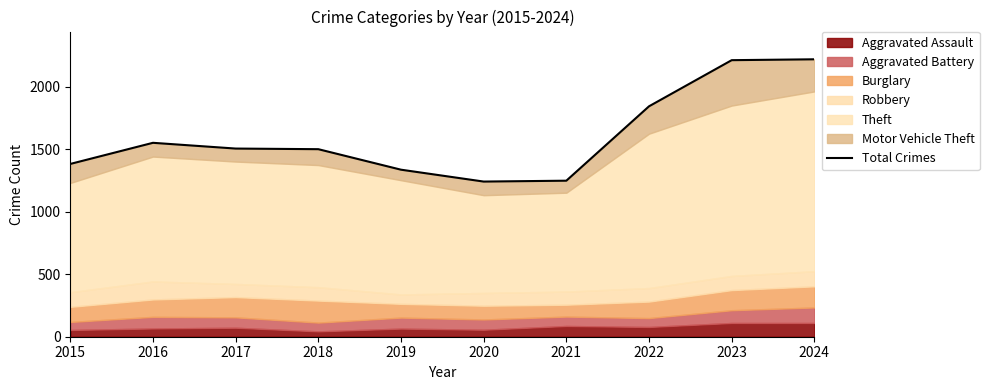

At which label is the value closest to 1730?

2022